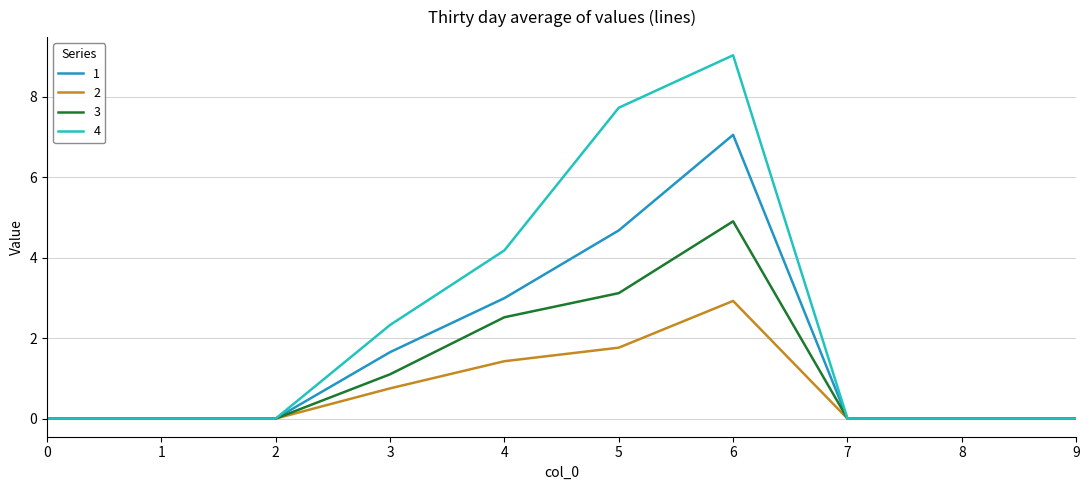

Count the number of categories in the chart.

10